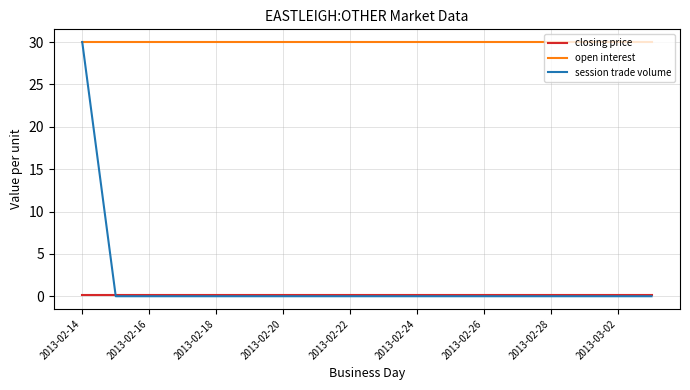

Which series has the widest spread of values?

session trade volume